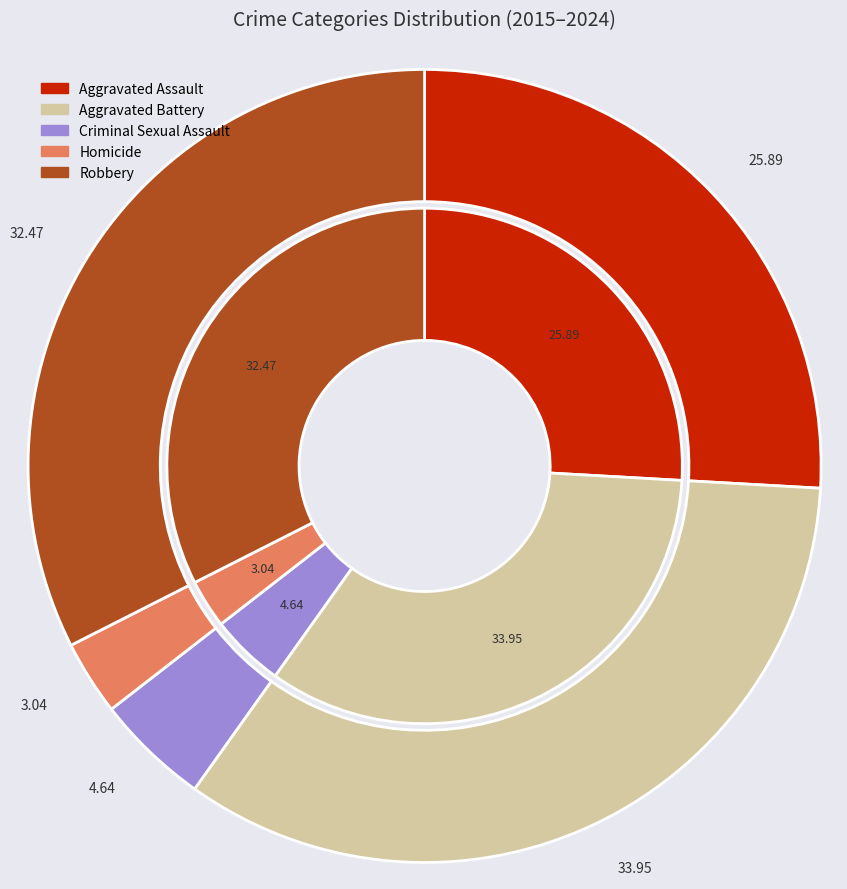

Is there any slice that represents more than half of the pie?

No